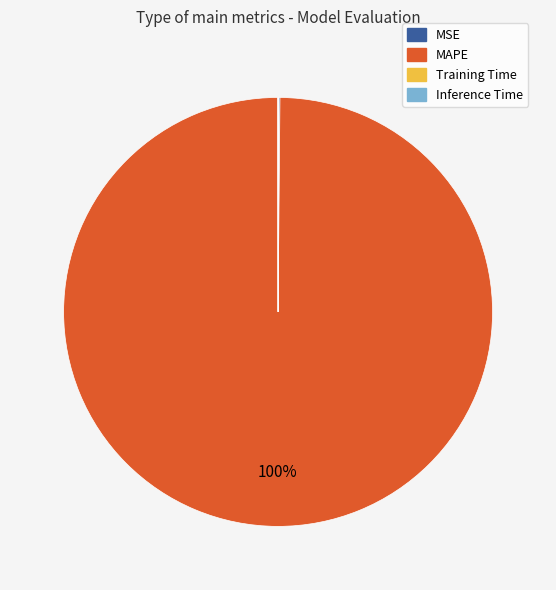

Which slice is the largest?

MAPE